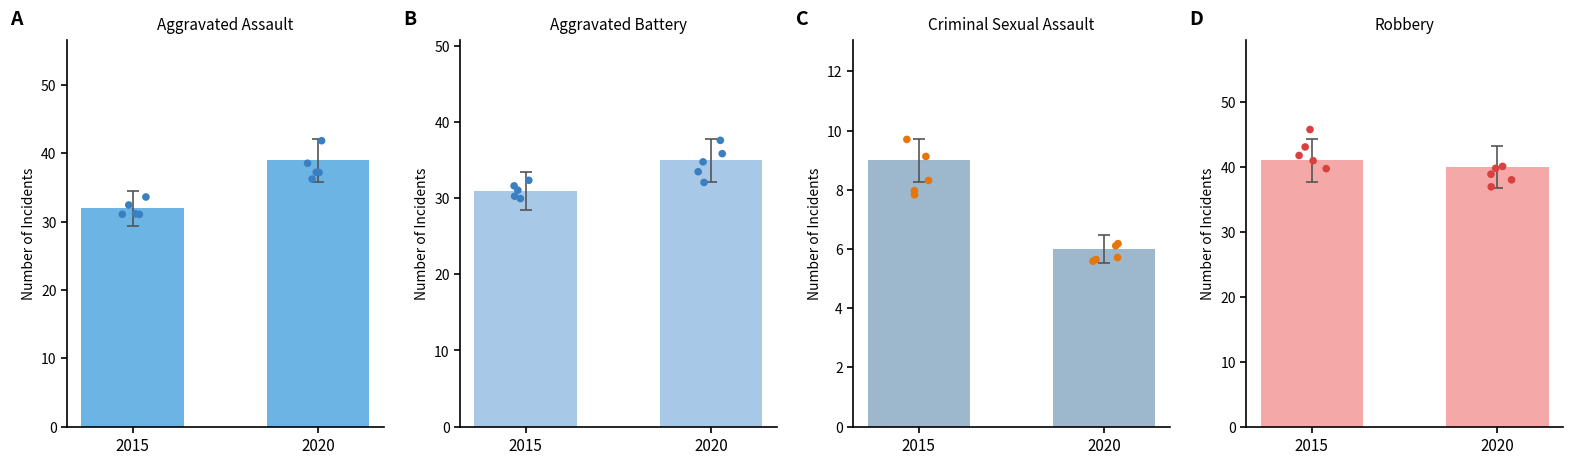

Which series reaches the minimum Y coordinate?

Criminal Sexual Assault